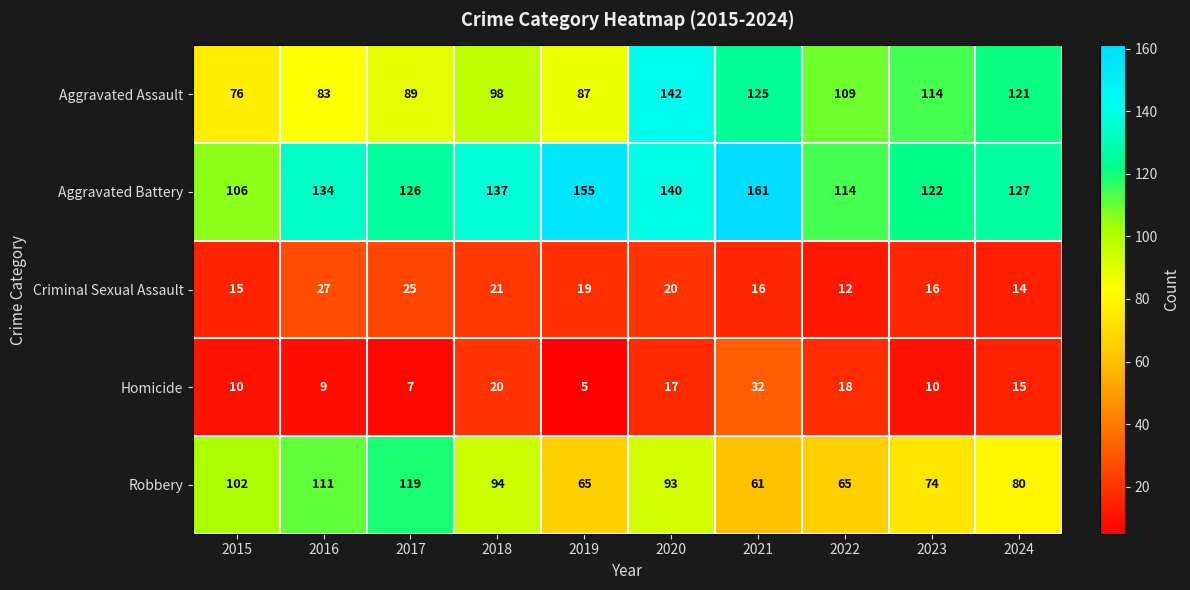

What is the difference between the second highest and minimum values in the Homicide series?

15